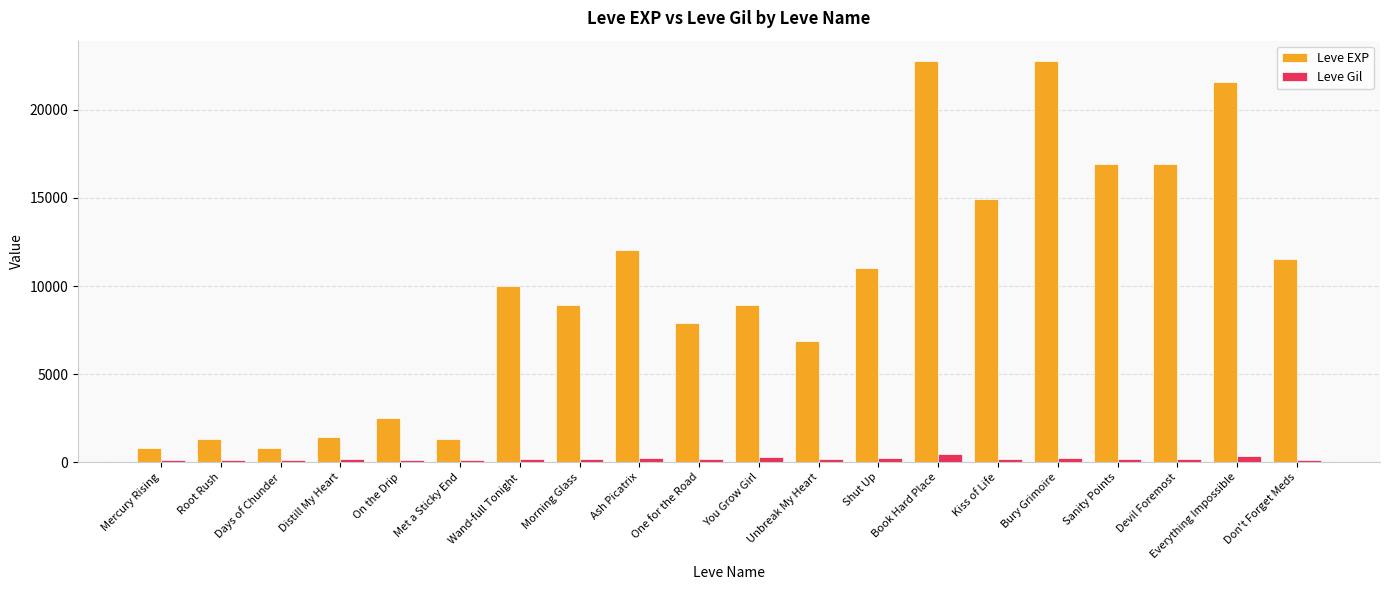

Count the number of data series in this chart.

2